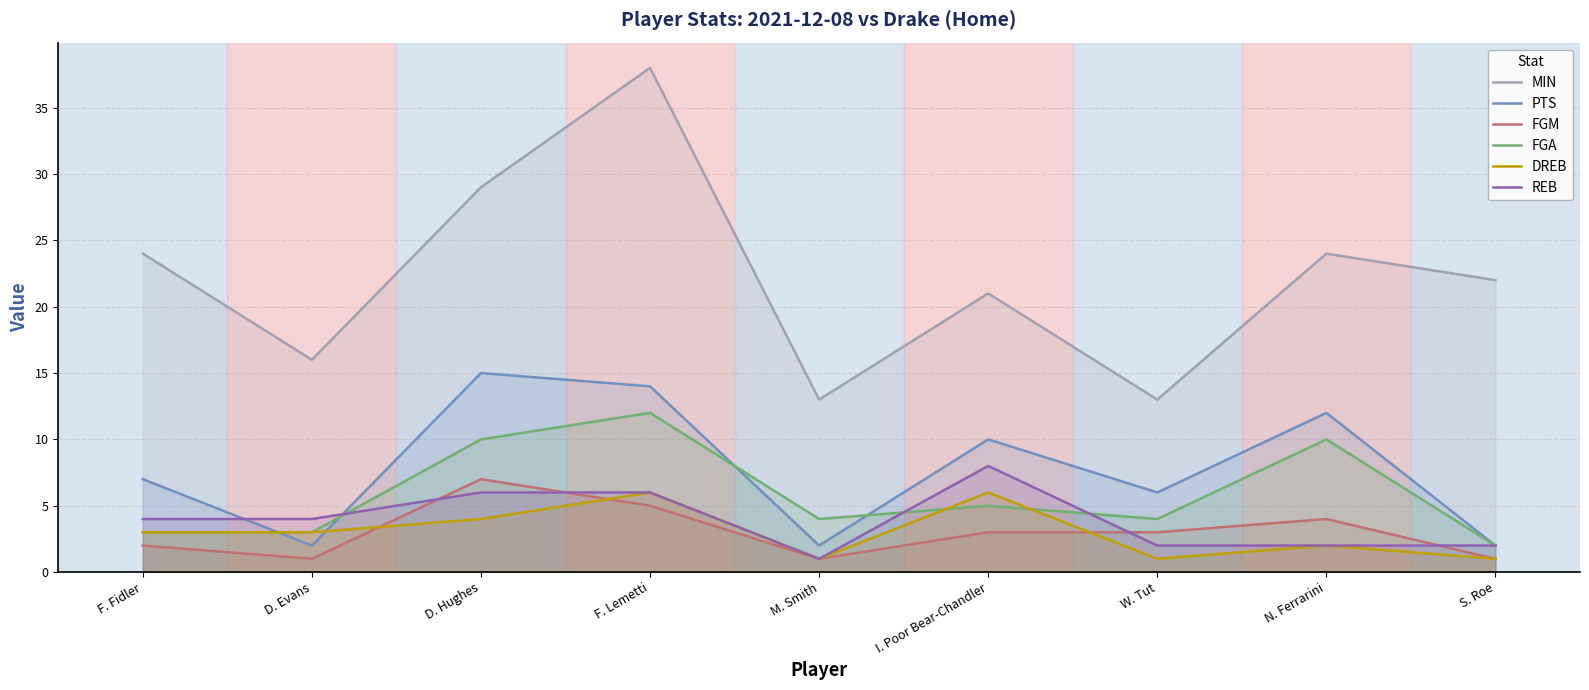

Reading right to left, transcribe all the data shown in this chart.

MIN: S. Roe=22	N. Ferrarini=24	W. Tut=13	I. Poor Bear-Chandler=21	M. Smith=13	F. Lemetti=38	D. Hughes=29	D. Evans=16	F. Fidler=24
PTS: S. Roe=2	N. Ferrarini=12	W. Tut=6	I. Poor Bear-Chandler=10	M. Smith=2	F. Lemetti=14	D. Hughes=15	D. Evans=2	F. Fidler=7
FGM: S. Roe=1	N. Ferrarini=4	W. Tut=3	I. Poor Bear-Chandler=3	M. Smith=1	F. Lemetti=5	D. Hughes=7	D. Evans=1	F. Fidler=2
FGA: S. Roe=2	N. Ferrarini=10	W. Tut=4	I. Poor Bear-Chandler=5	M. Smith=4	F. Lemetti=12	D. Hughes=10	D. Evans=3	F. Fidler=3
DREB: S. Roe=1	N. Ferrarini=2	W. Tut=1	I. Poor Bear-Chandler=6	M. Smith=1	F. Lemetti=6	D. Hughes=4	D. Evans=3	F. Fidler=3
REB: S. Roe=2	N. Ferrarini=2	W. Tut=2	I. Poor Bear-Chandler=8	M. Smith=1	F. Lemetti=6	D. Hughes=6	D. Evans=4	F. Fidler=4